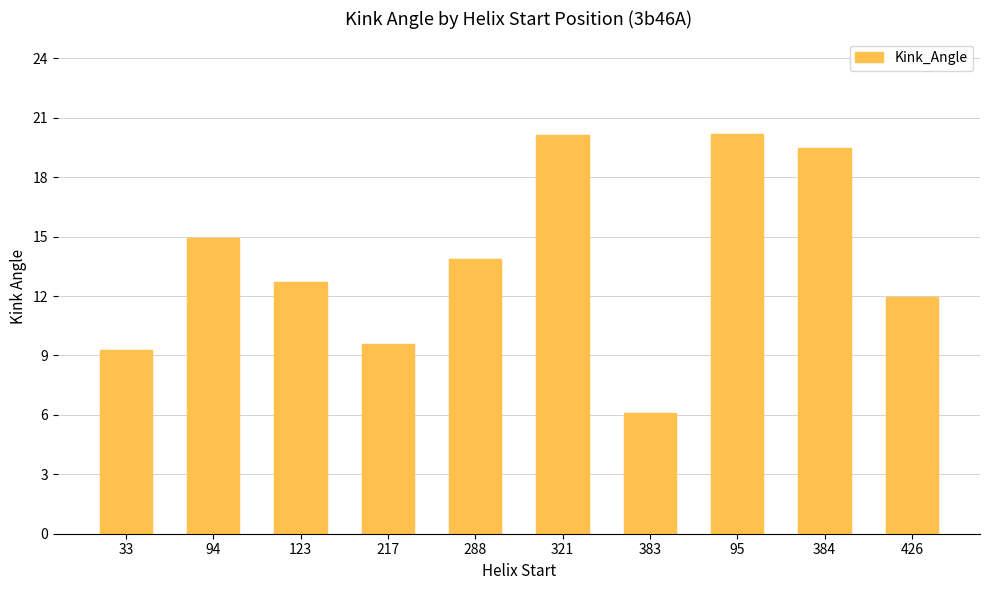

At which label is the value closest to 13?

123